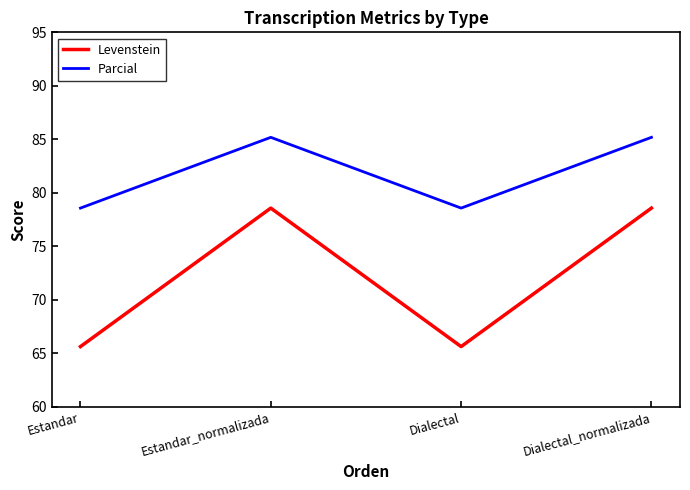

At how many categories does at least one series exceed 79?

2